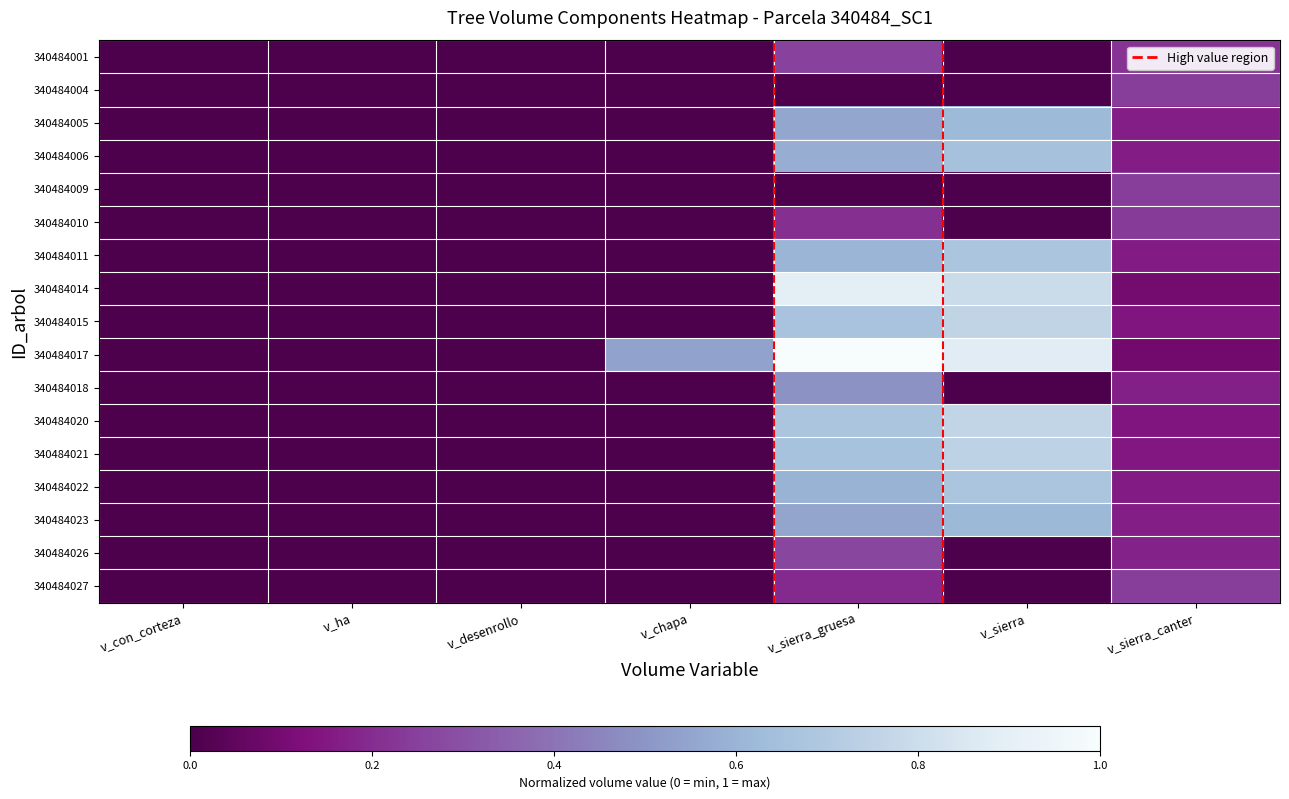

List the series in order of their peak value, lowest first.

340484010, 340484027, 340484004, 340484009, 340484001, 340484026, 340484018, 340484023, 340484005, 340484006, 340484022, 340484011, 340484021, 340484015, 340484020, 340484014, 340484017